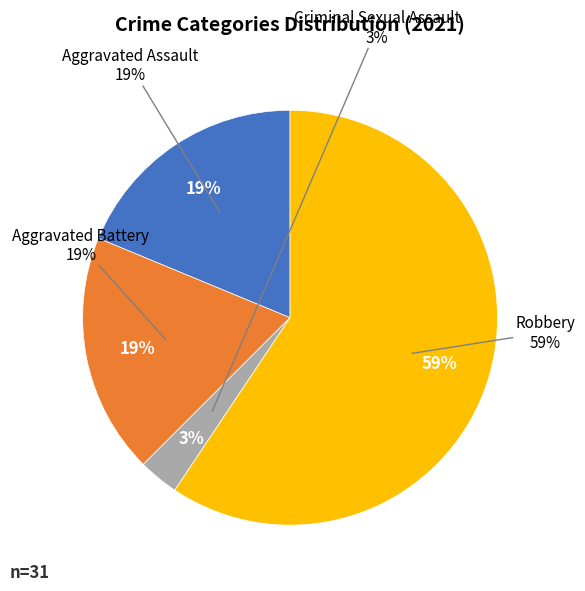

To the nearest percent, what is the difference between the largest and smallest slice percentages?

56%